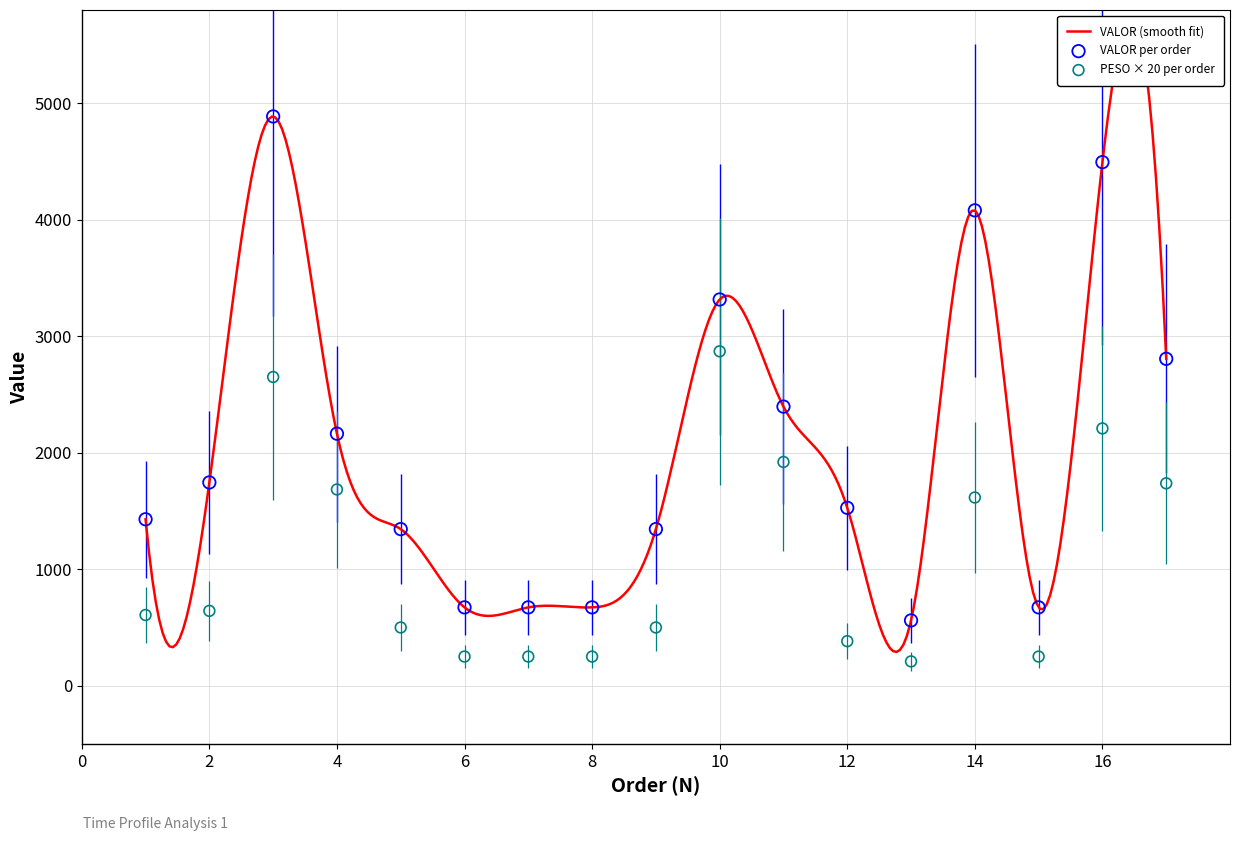

Is the value of PESO at 5 greater than the value of VALOR at 5?

No